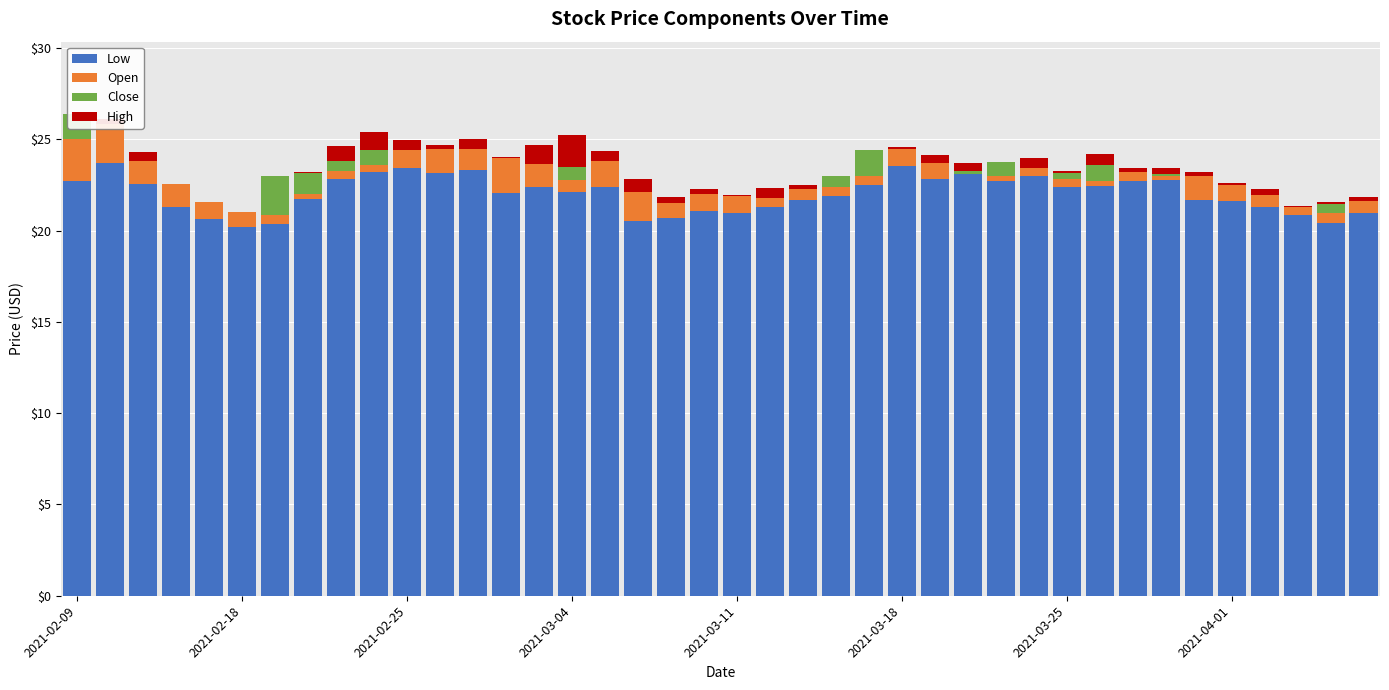

Rank the series by their maximum value, from lowest to highest.

High, Close, Open, Low